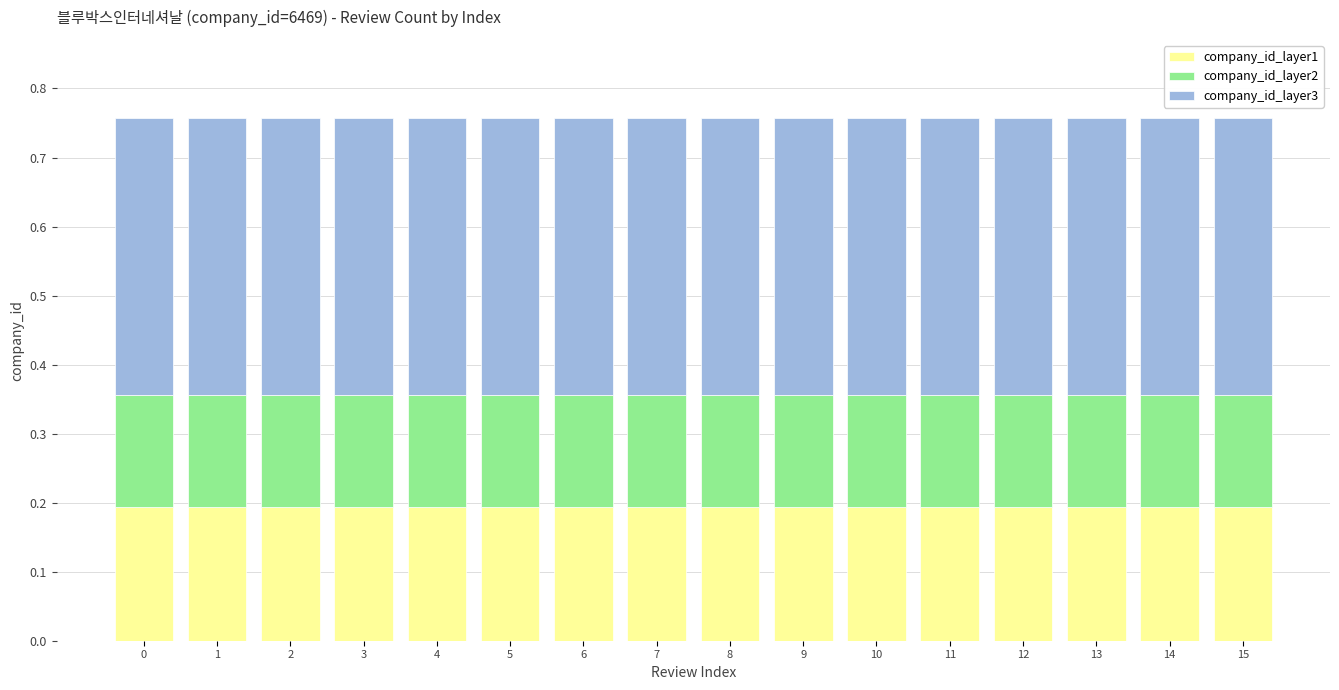

Is it true that company_id_layer1 equals 0.1 at 11?

False